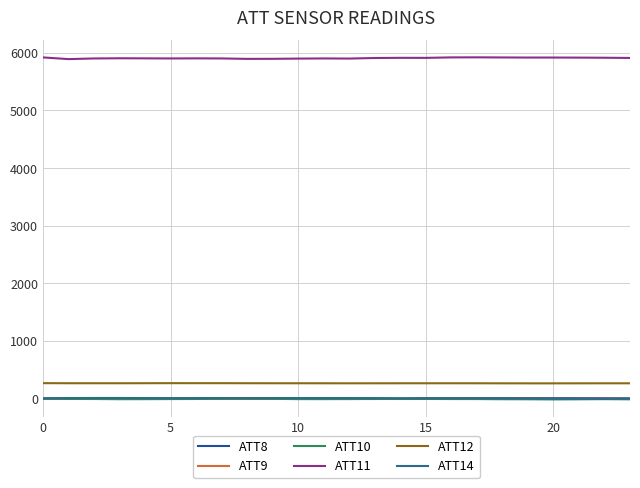

Does the chart have visible grid lines?

Yes